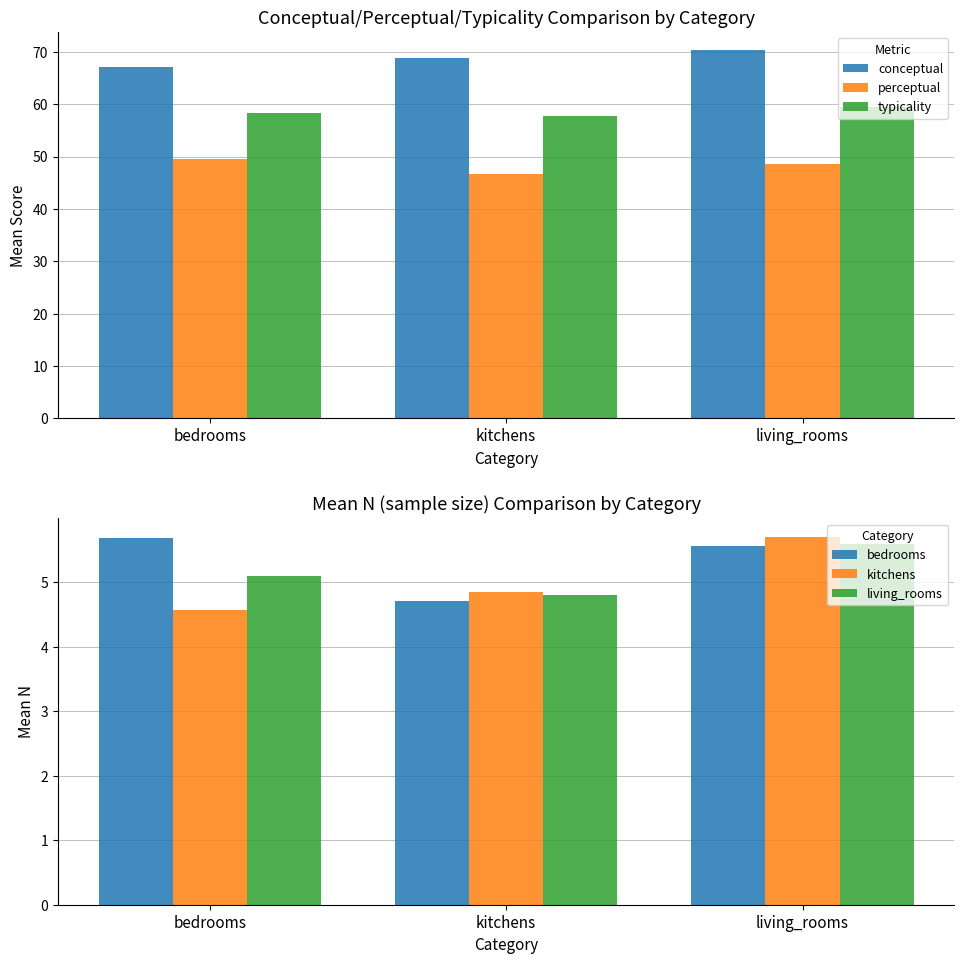

Reading left to right, extract all data points from this chart.

conceptual: bedrooms=67.1	kitchens=68.7	living_rooms=70.3
perceptual: bedrooms=49.5	kitchens=46.7	living_rooms=48.6
typicality: bedrooms=58.3	kitchens=57.7	living_rooms=59.4
bedrooms: bedrooms=5.7	kitchens=4.7	living_rooms=5.6
kitchens: bedrooms=4.6	kitchens=4.9	living_rooms=5.7
living_rooms: bedrooms=5.1	kitchens=4.8	living_rooms=5.6